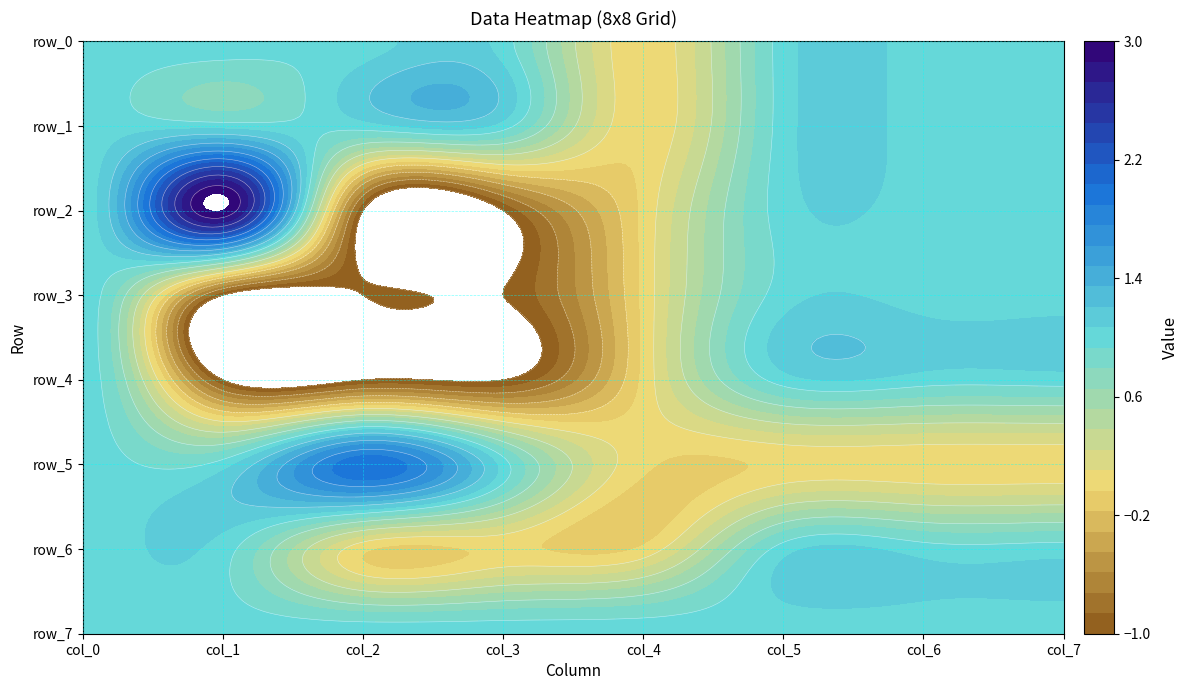

The row_2 series shows 1 at 7. True or false?

True